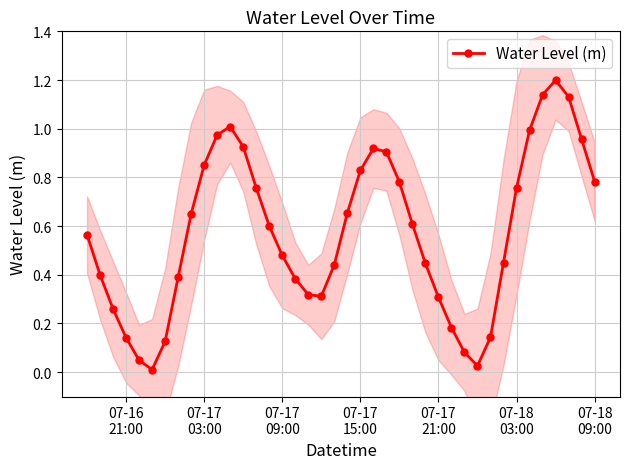

True or false: there are more than 1 points higher than both neighbors.

True